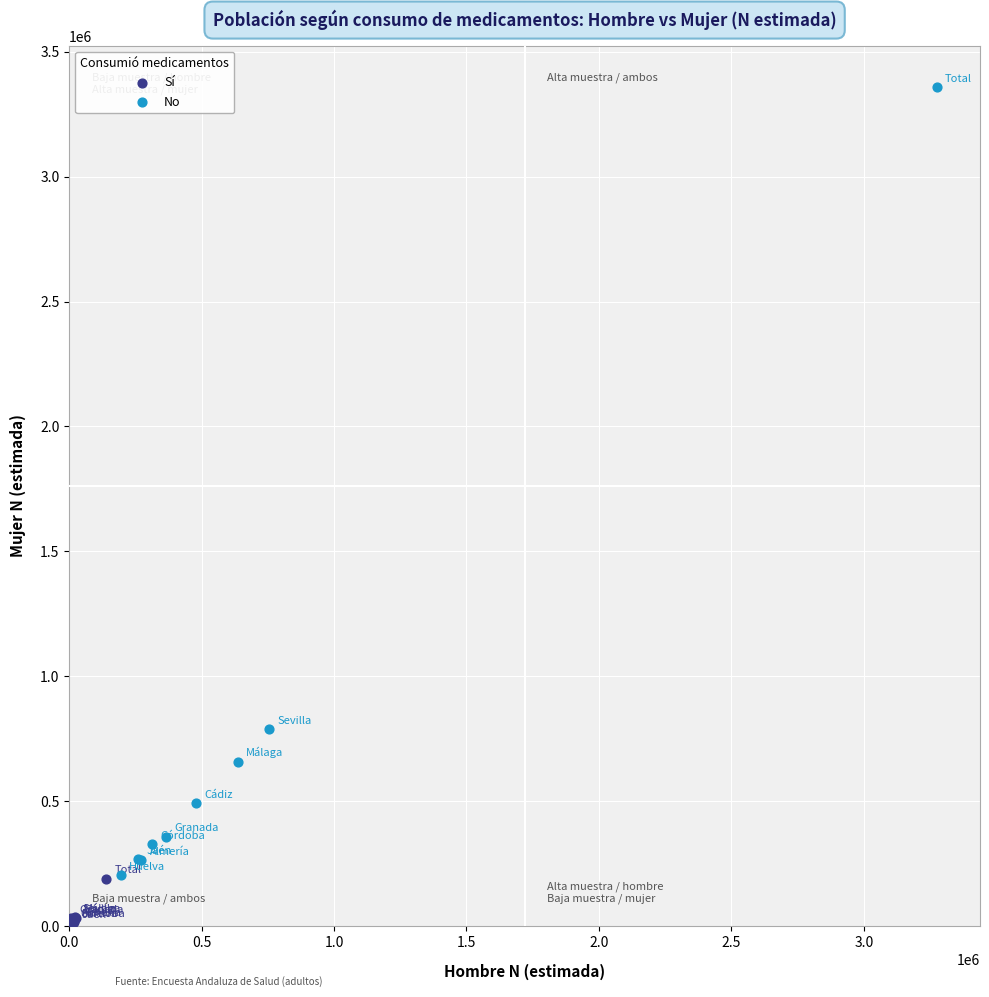

Which series contains the lowest Y value?

Sí